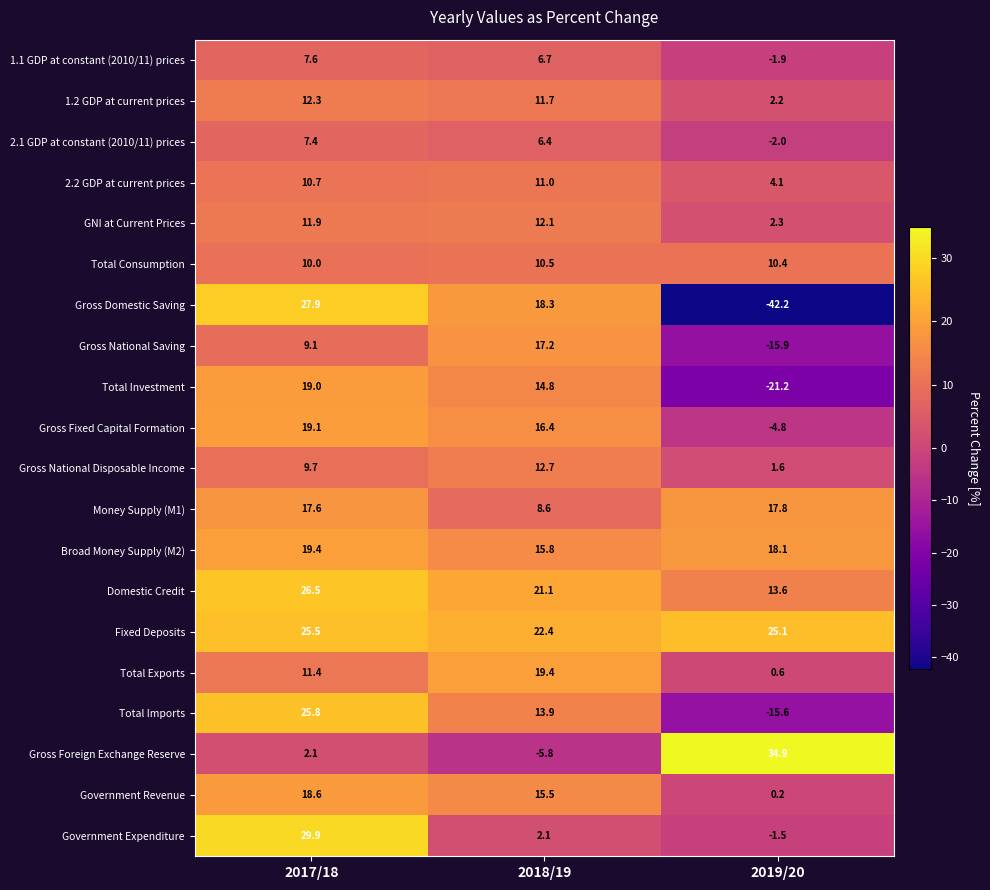

At which label is Gross Fixed Capital Formation closest to 7?

2018/19